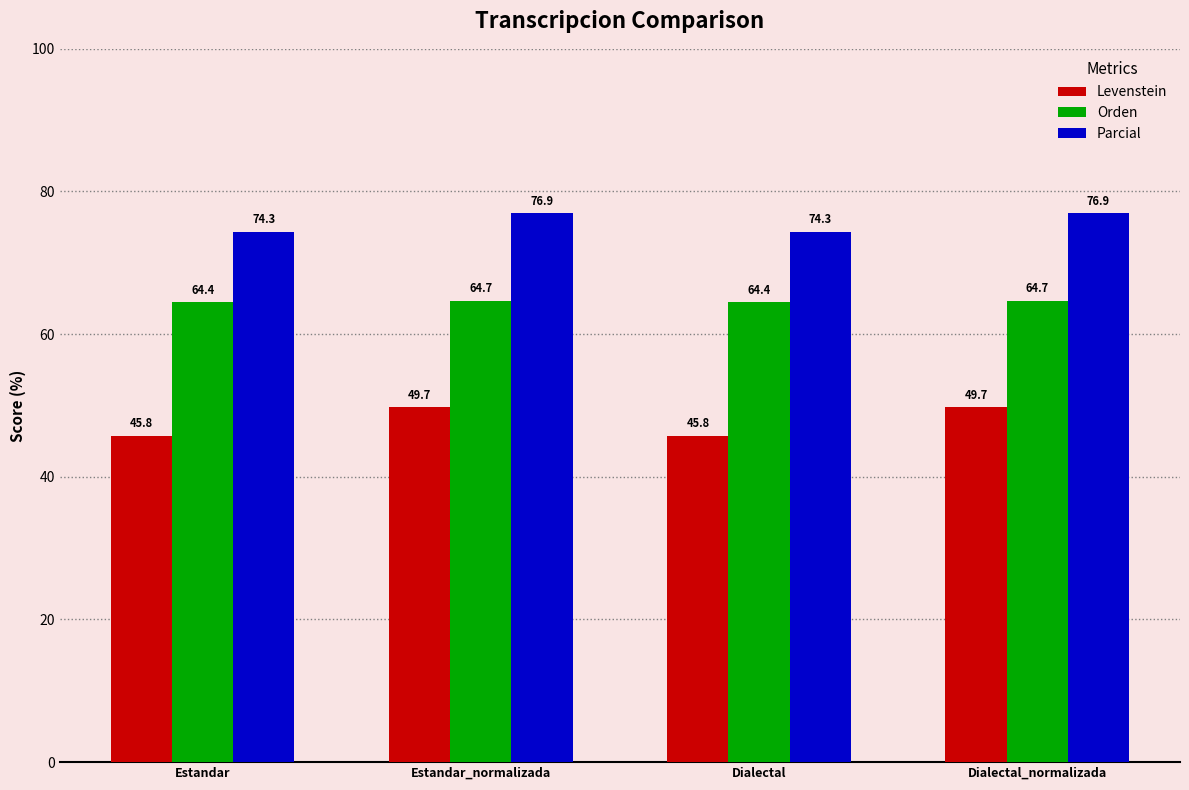

How many Parcial values are between 74 and 76?

2